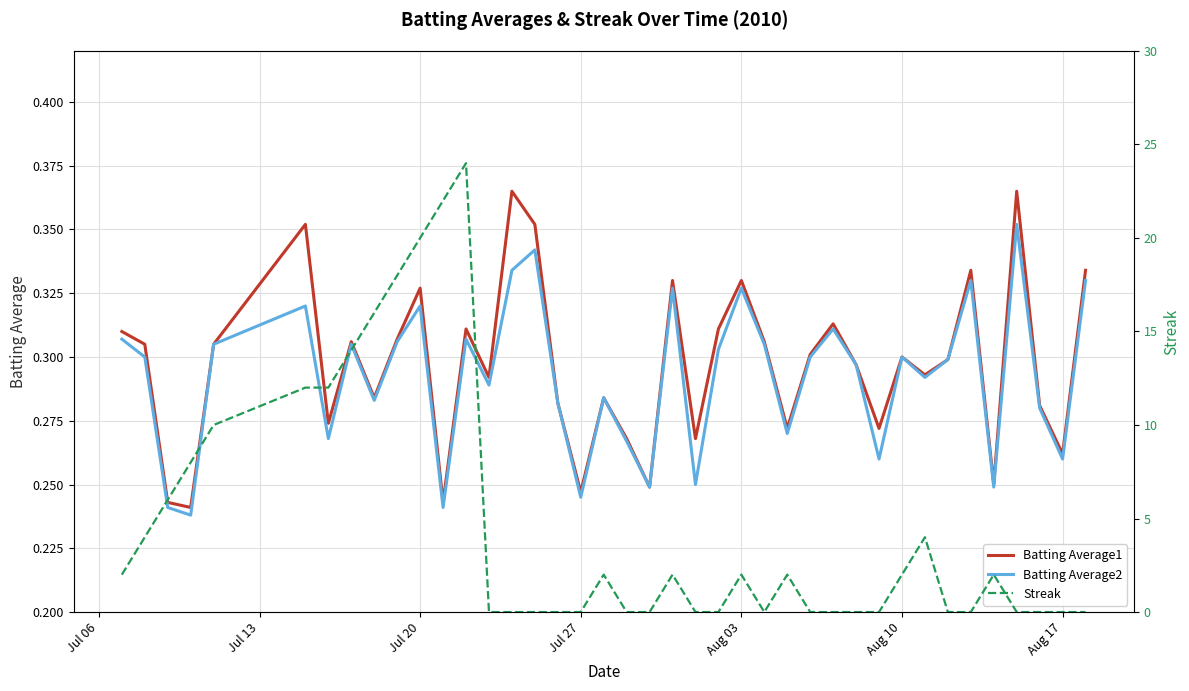

The Batting Average1 series shows 0.2 at Aug 03. True or false?

False